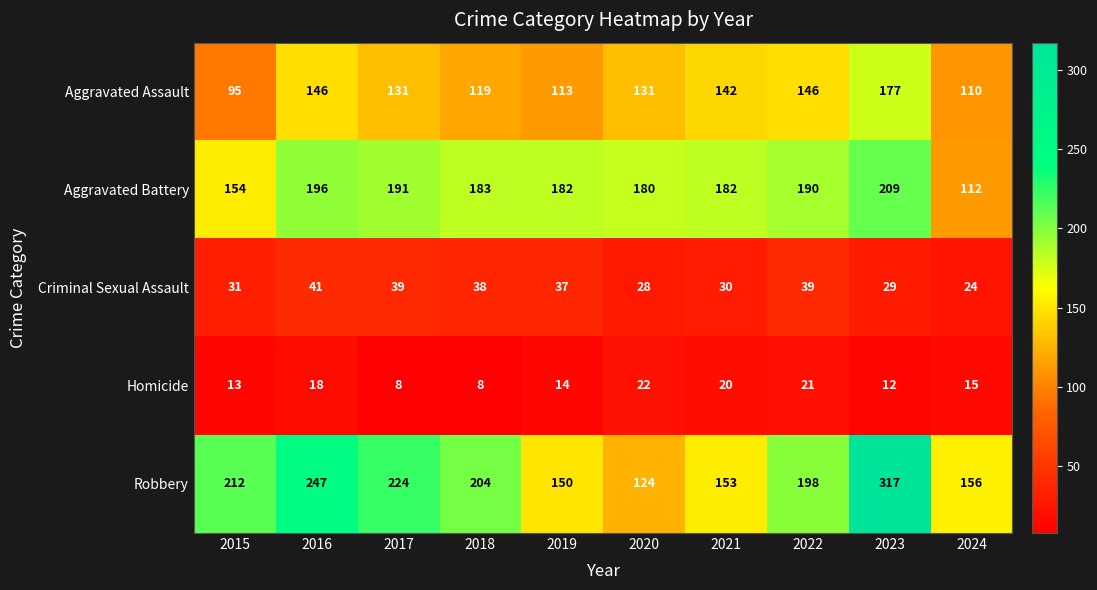

What is the lowest value of the Aggravated Assault series?

95